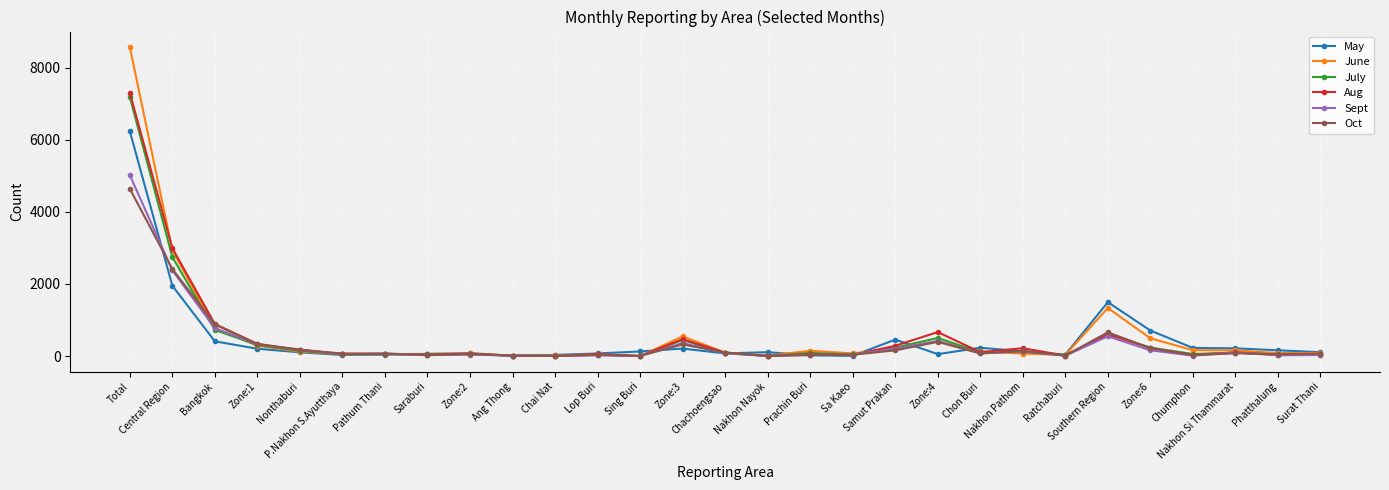

What is the label of the 27th point from the right?

Bangkok